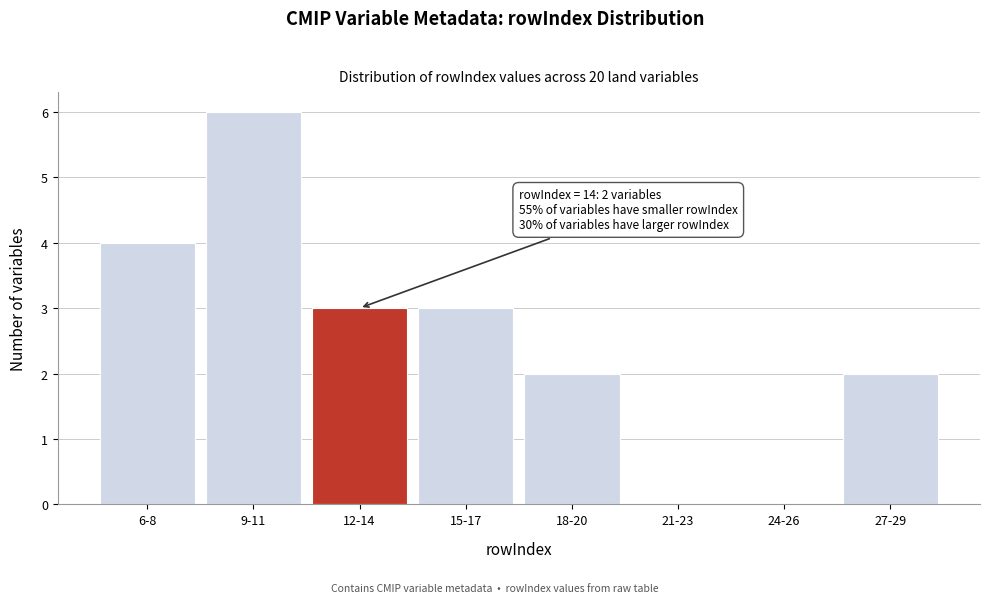

Reading right to left, what are all the values shown in this chart?

27-29=2	24-26=0	21-23=0	18-20=2	15-17=3	12-14=3	9-11=6	6-8=4